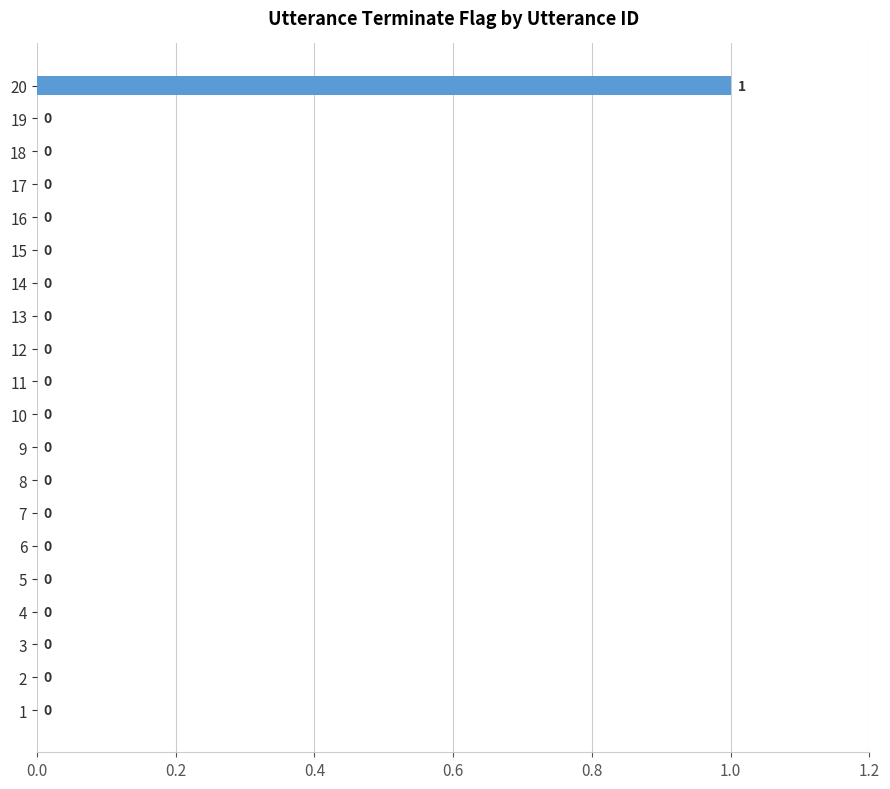

The chart shows a value of 0 at 19. True or false?

True